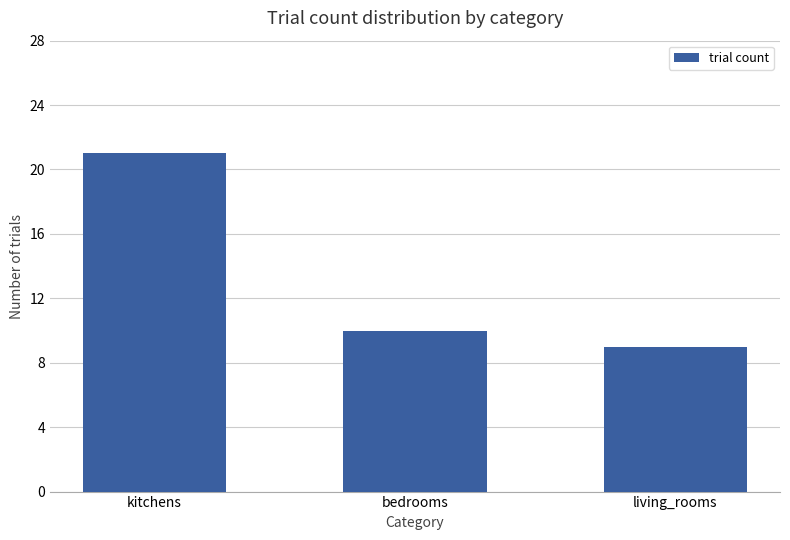

Where does the data first go above 10?

kitchens